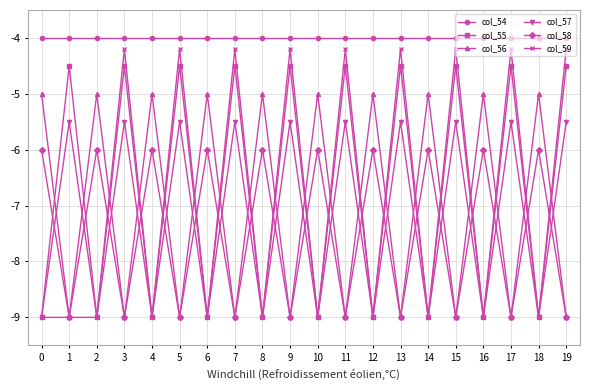

How many categories are shown in the chart?

20